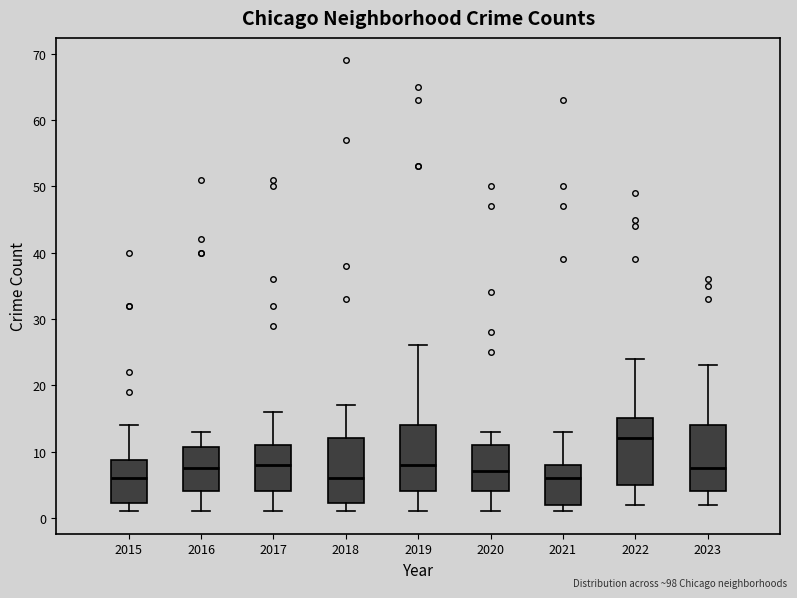

Where does the upper whisker of the box at x = 2020 end on the y-axis? The values are not printed on the chart, so give them approximately, as read against the axis.

13